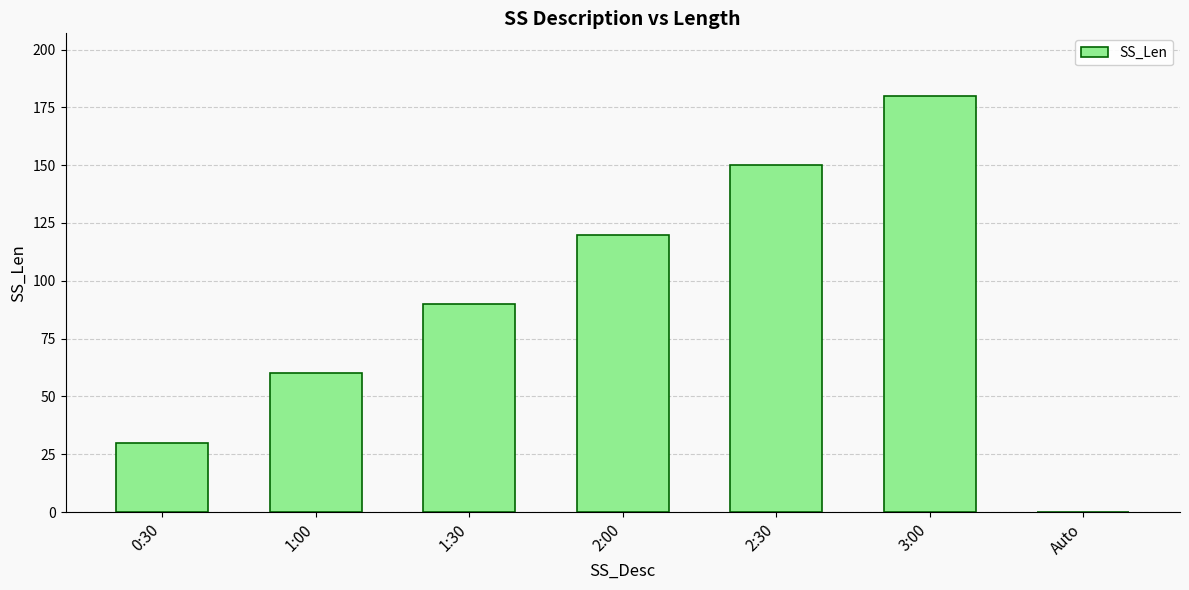

Which category has the highest value across all series?

3:00